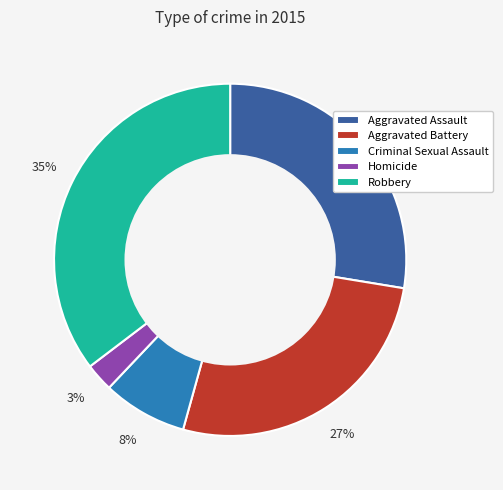

True or false: Aggravated Assault accounts for 37% of the total.

False